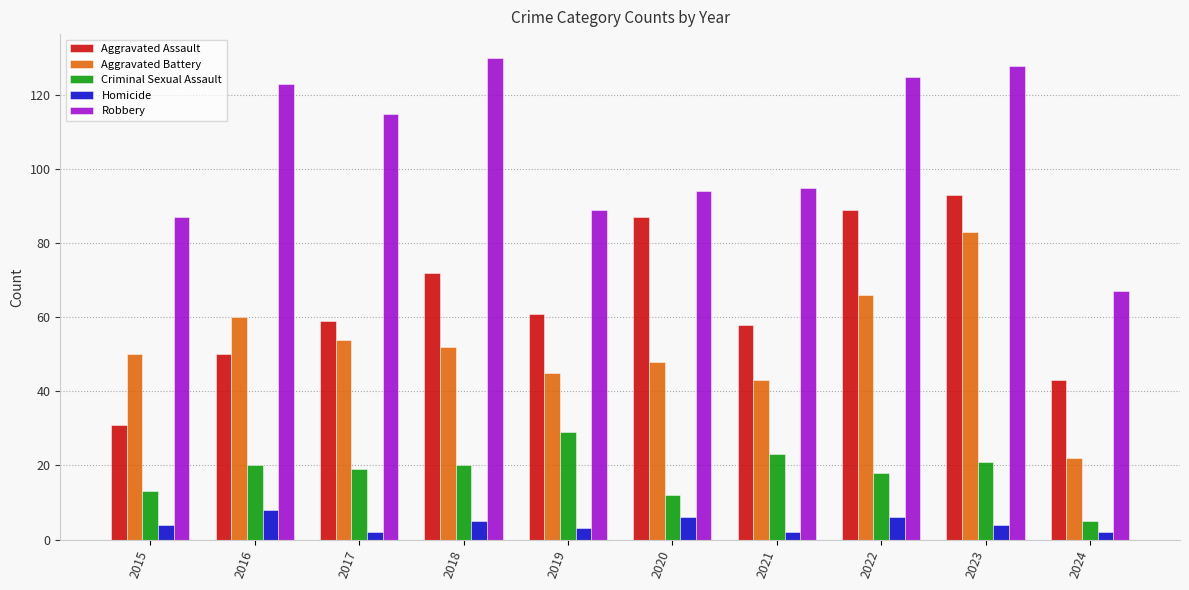

What is the value of the Aggravated Assault bar at the 5th from the left?

61